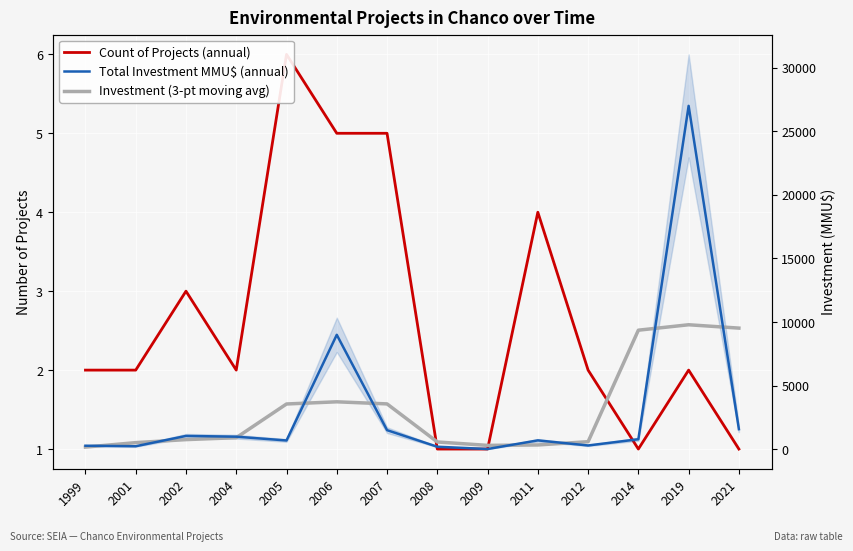

Reading left to right, transcribe all the data shown in this chart.

Count of Projects (annual): 2.0	2.0	3.0	2.0	6.0	5.0	5.0	1.0	1.0	4.0	2.0	1.0	2.0	1.0
Total Investment MMU$ (annual): 280.0	240.0	1050.0	991.0	694.0	9000.0	1505.0	200.0	22.0	700.0	300.0	790.0	27000.0	1582.0
Investment (3-pt moving avg): 173.3	523.3	760.3	911.7	3561.7	3733.0	3568.3	575.7	307.3	340.7	596.7	9363.3	9790.7	9527.3